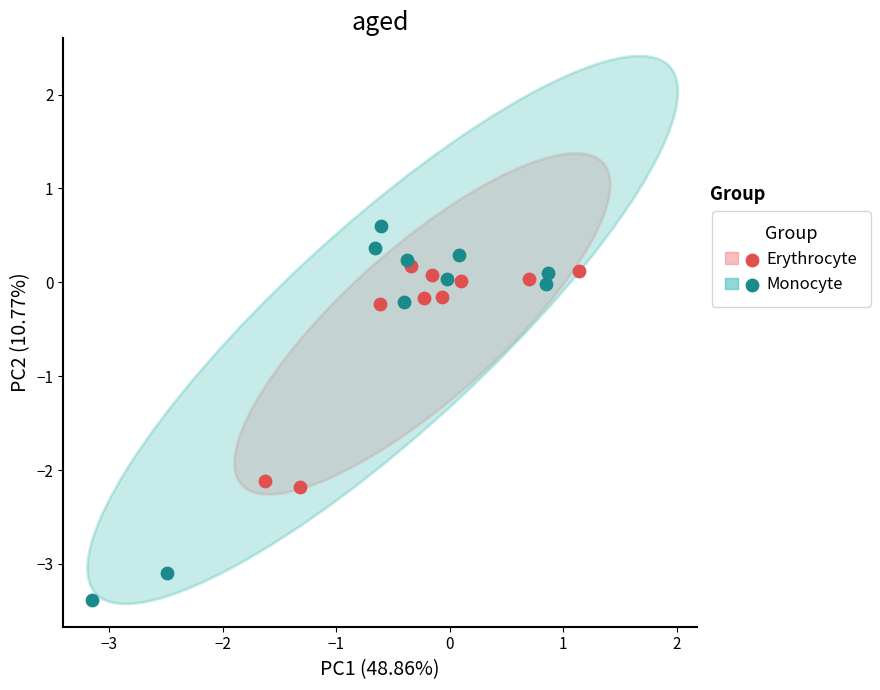

Which series reaches the maximum Y coordinate?

Monocyte